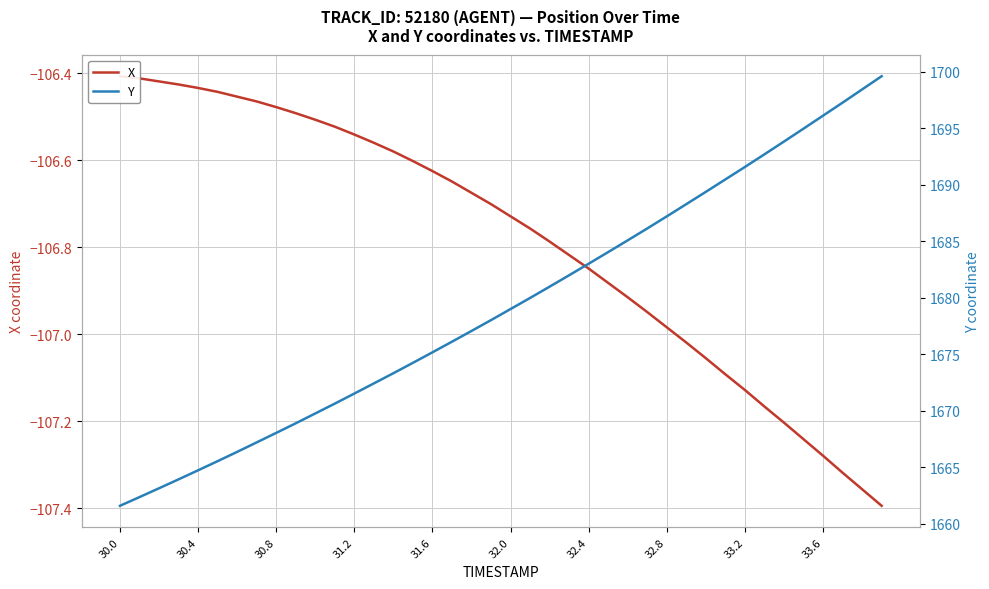

Is this an area chart (filled region under the line)?

No